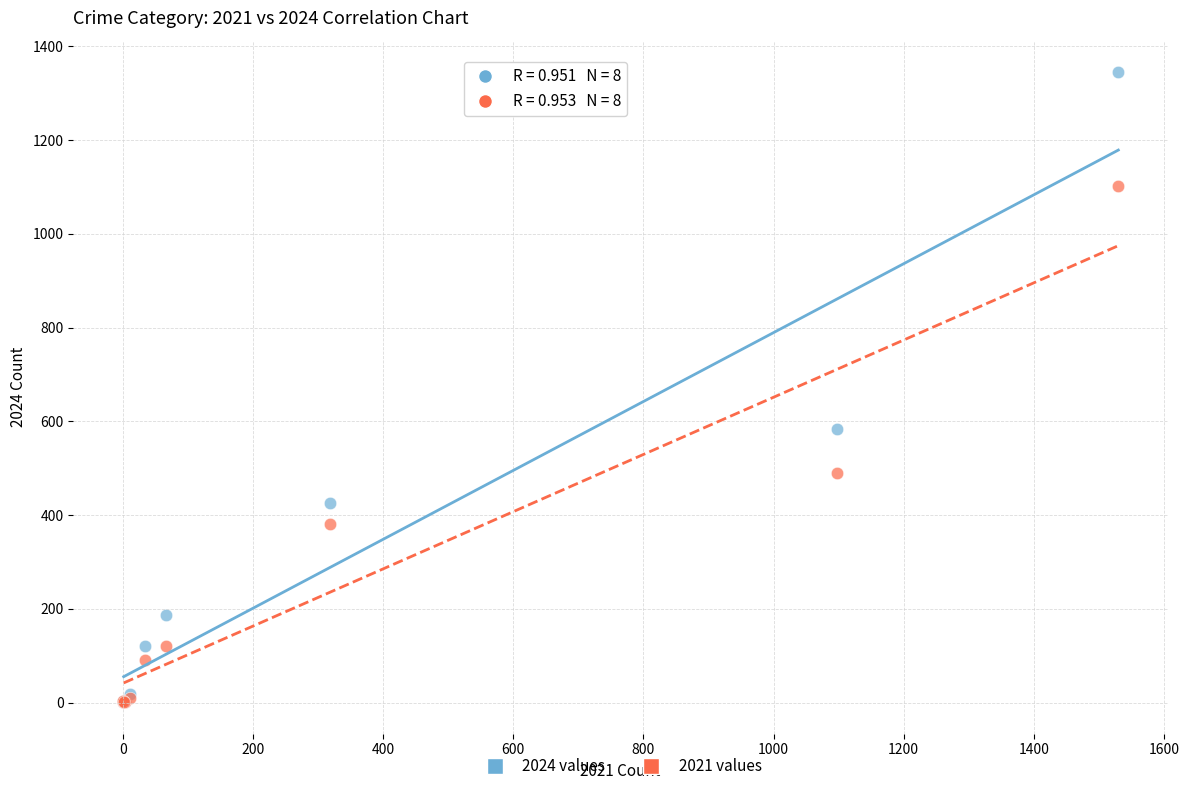

Across all series, what Y value is closest to 673?

584